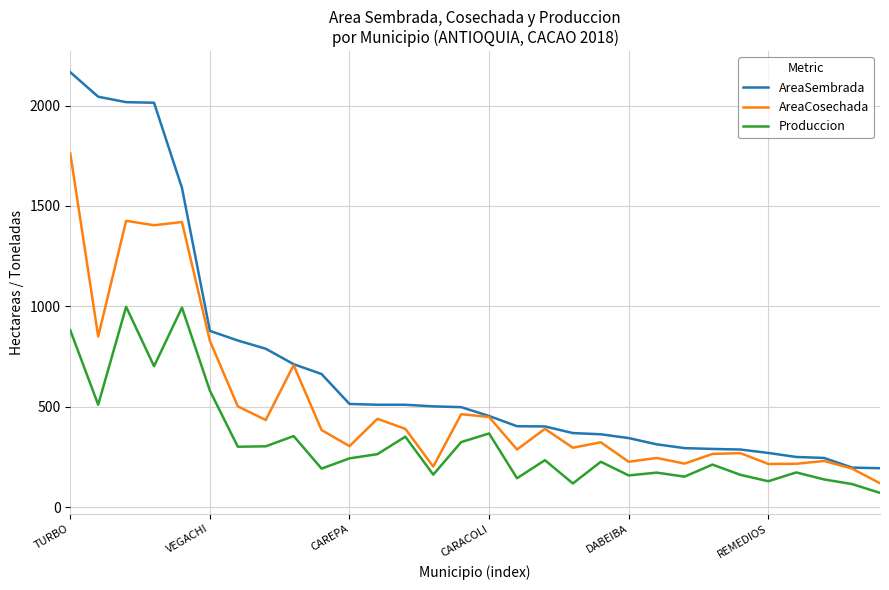

List the series in order of their overall mean, lowest first.

Produccion, AreaCosechada, AreaSembrada